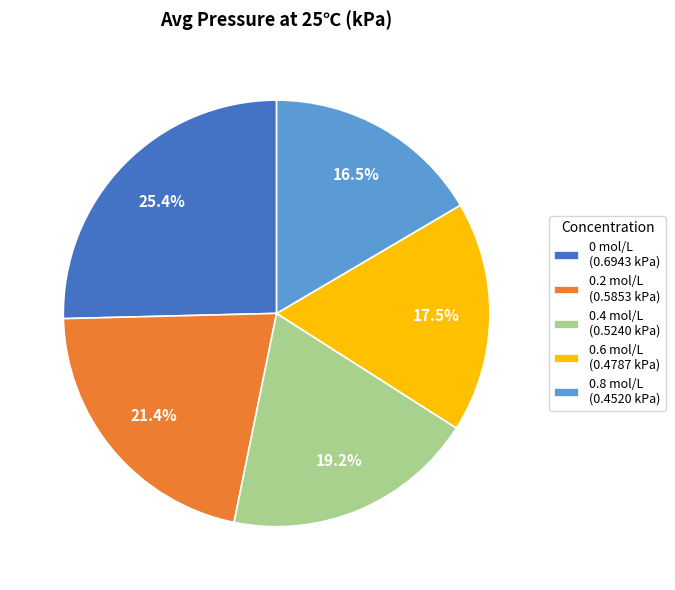

How many slices are in this pie chart?

5